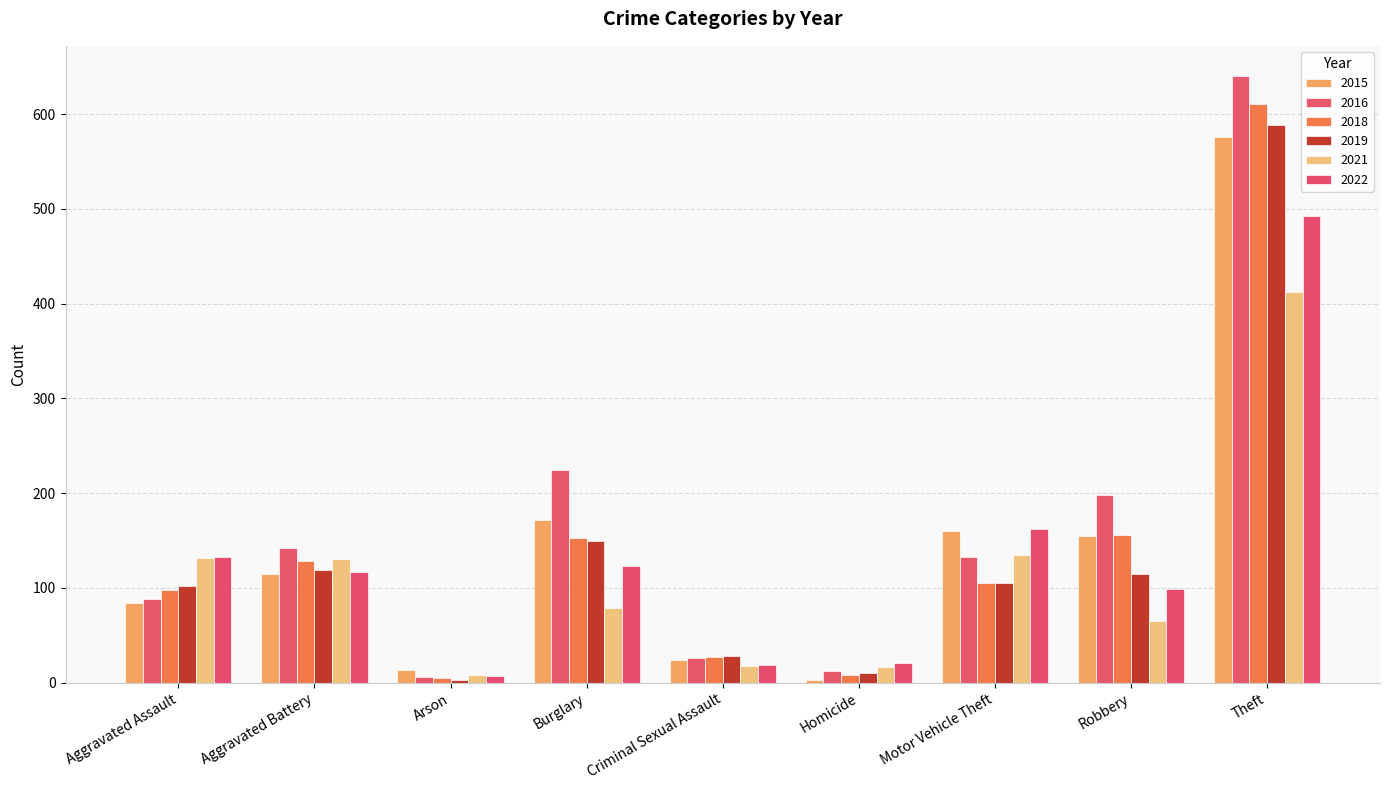

How many bars are there in each group?

6